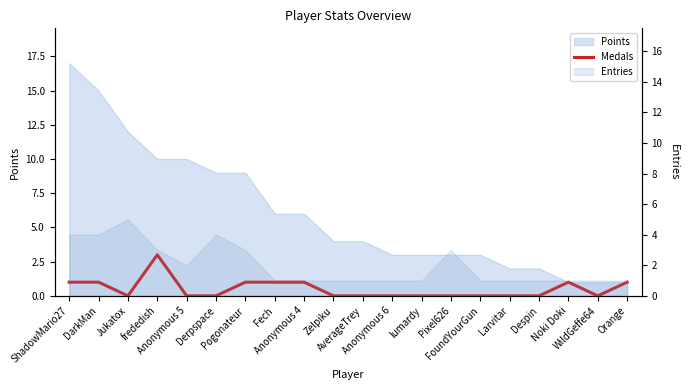

What is the sum of all values?

10